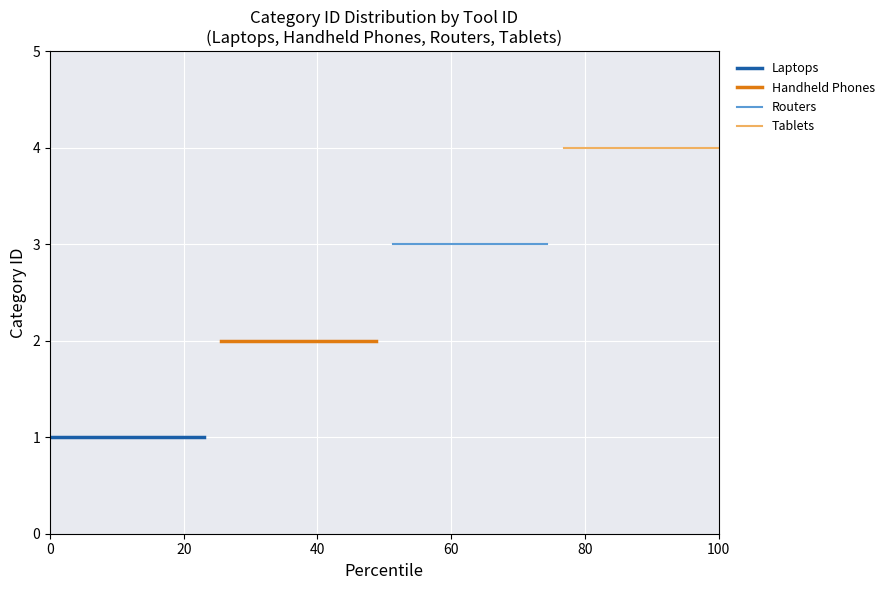

True or false: Laptops has a value of 1 at 9.

True